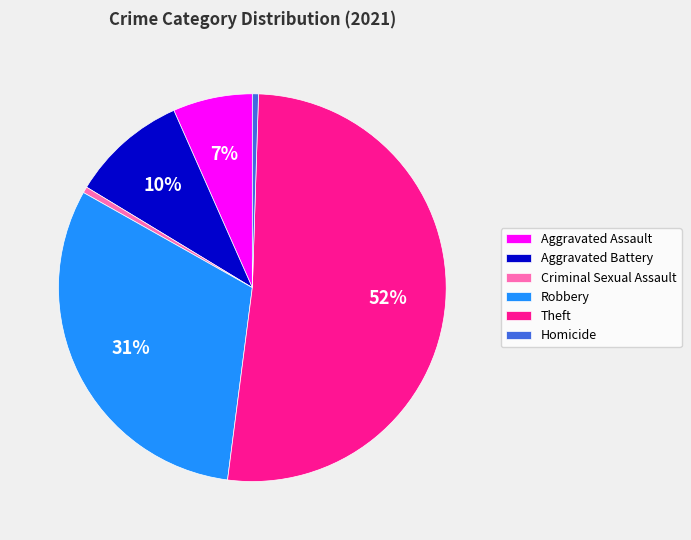

To the nearest percent, what is the difference between the Robbery and Aggravated Battery slice percentages?

21%